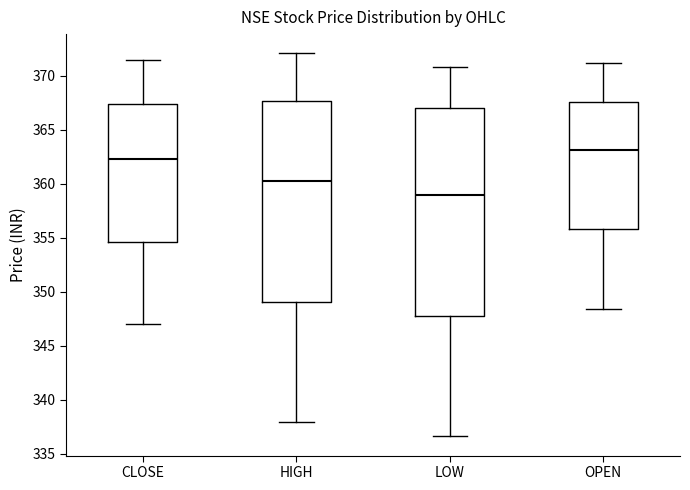

Which box's median line is the highest?

OPEN